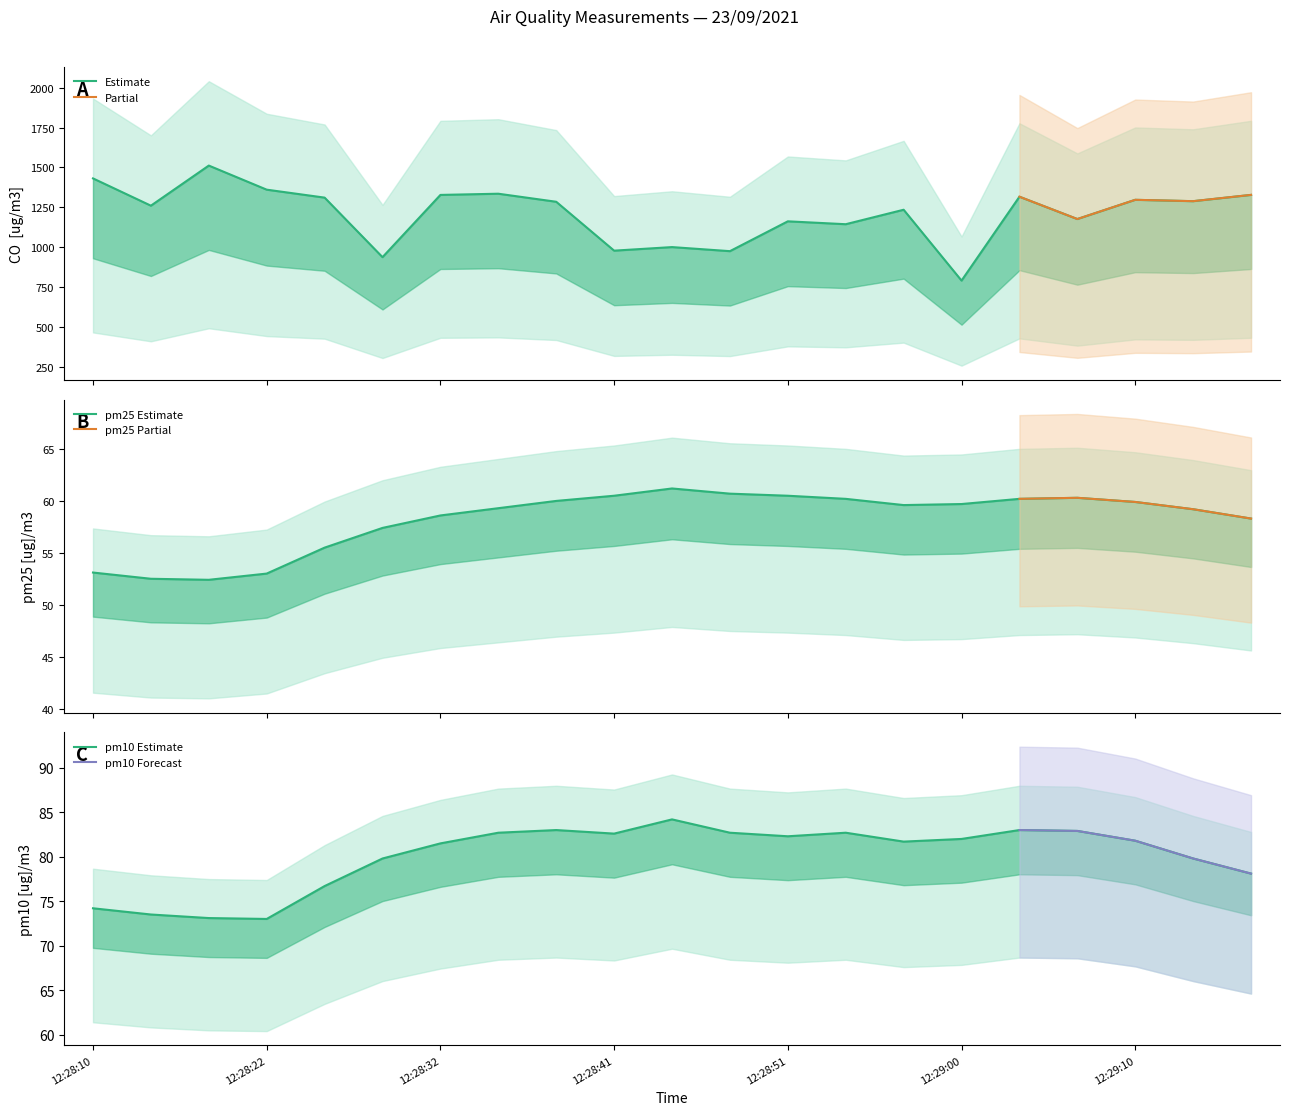

What is the value of the pm25 [ug]/m3 point at the 12th from the left?

60.7